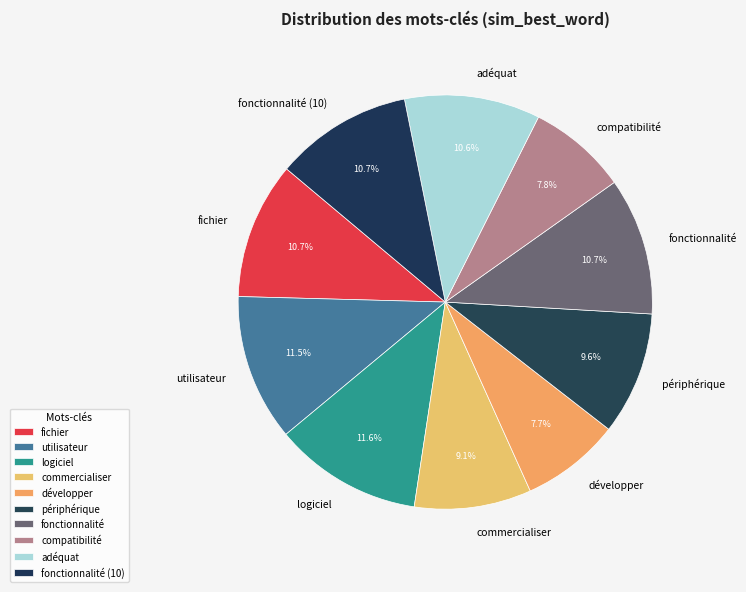

What portion of the pie excludes fonctionnalité (10)?

89.3%